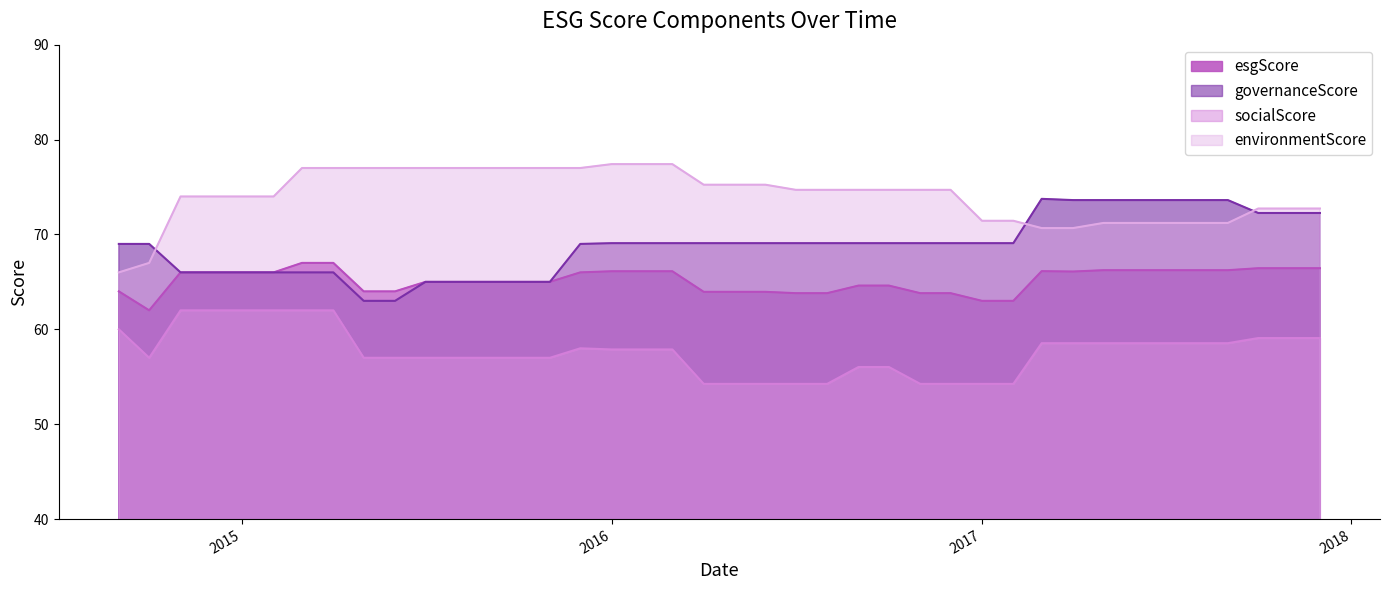

Reading right to left, what are all the values shown in this chart?

esgScore: 66.4	66.4	66.4	66.2	66.2	66.2	66.2	66.2	66.1	66.1	63.0	63.0	63.8	63.8	64.6	64.6	63.8	63.8	64.0	64.0	64.0	66.1	66.1	66.1	66.0	65.0	65.0	65.0	65.0	65.0	64.0	64.0	67.0	67.0	66.0	66.0	66.0	66.0	62.0	64.0
governanceScore: 72.3	72.3	72.3	73.6	73.6	73.6	73.6	73.6	73.6	73.8	69.1	69.1	69.1	69.1	69.1	69.1	69.1	69.1	69.1	69.1	69.1	69.1	69.1	69.1	69.0	65.0	65.0	65.0	65.0	65.0	63.0	63.0	66.0	66.0	66.0	66.0	66.0	66.0	69.0	69.0
socialScore: 59.1	59.1	59.1	58.5	58.5	58.5	58.5	58.5	58.5	58.5	54.2	54.2	54.2	54.2	56.0	56.0	54.2	54.2	54.2	54.2	54.2	57.9	57.9	57.9	58.0	57.0	57.0	57.0	57.0	57.0	57.0	57.0	62.0	62.0	62.0	62.0	62.0	62.0	57.0	60.0
environmentScore: 72.7	72.7	72.7	71.2	71.2	71.2	71.2	71.2	70.7	70.7	71.4	71.4	74.7	74.7	74.7	74.7	74.7	74.7	75.2	75.2	75.2	77.4	77.4	77.4	77.0	77.0	77.0	77.0	77.0	77.0	77.0	77.0	77.0	77.0	74.0	74.0	74.0	74.0	67.0	66.0